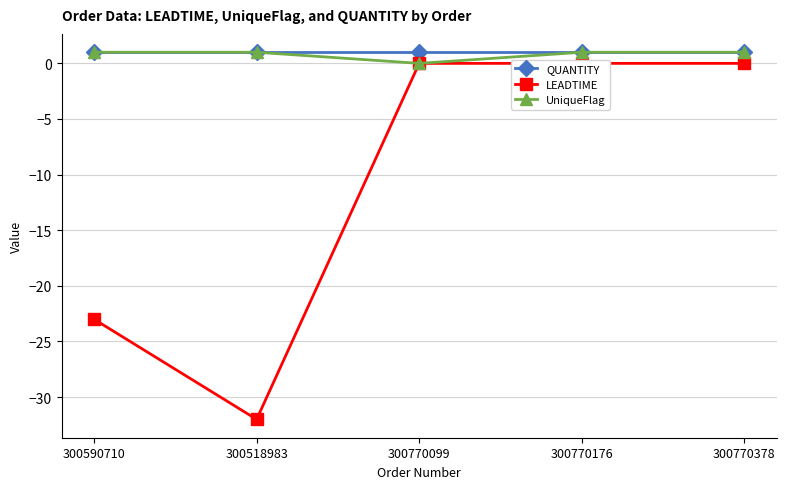

Between 300770176 and 300770378, which is larger?

300770176